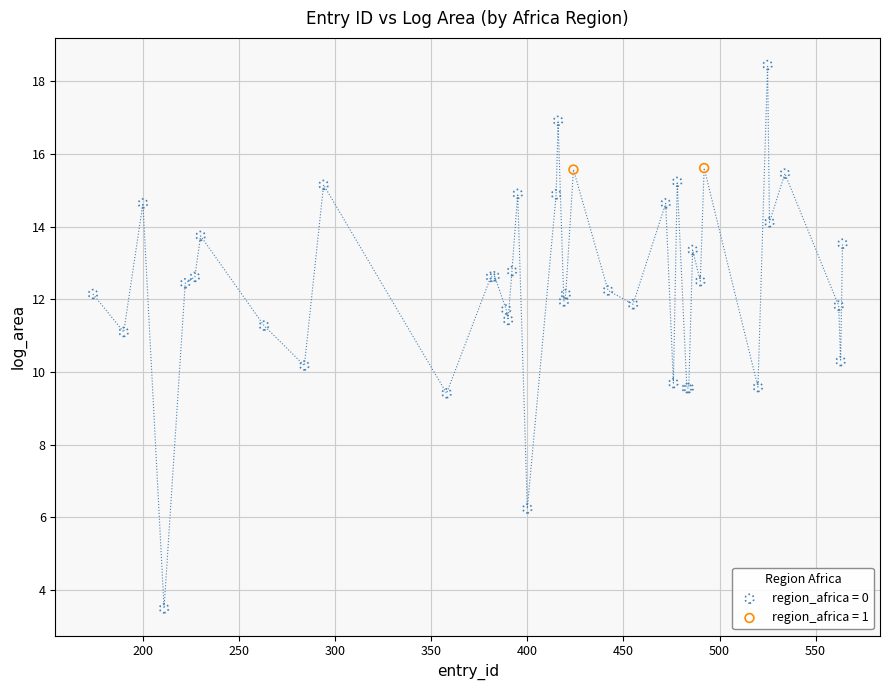

What are all the series names shown in the legend?

region_africa = 0, region_africa = 1